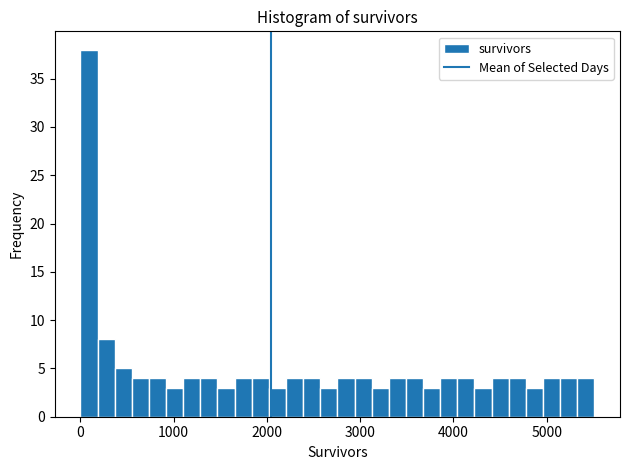

Around what value on the x-axis is the tallest bar? Give the approximate position of its centre, as read against the axis.

100